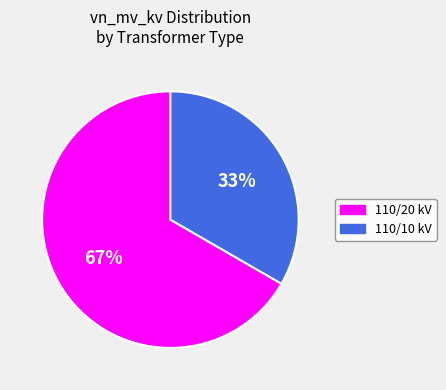

Does any single category account for the majority?

Yes